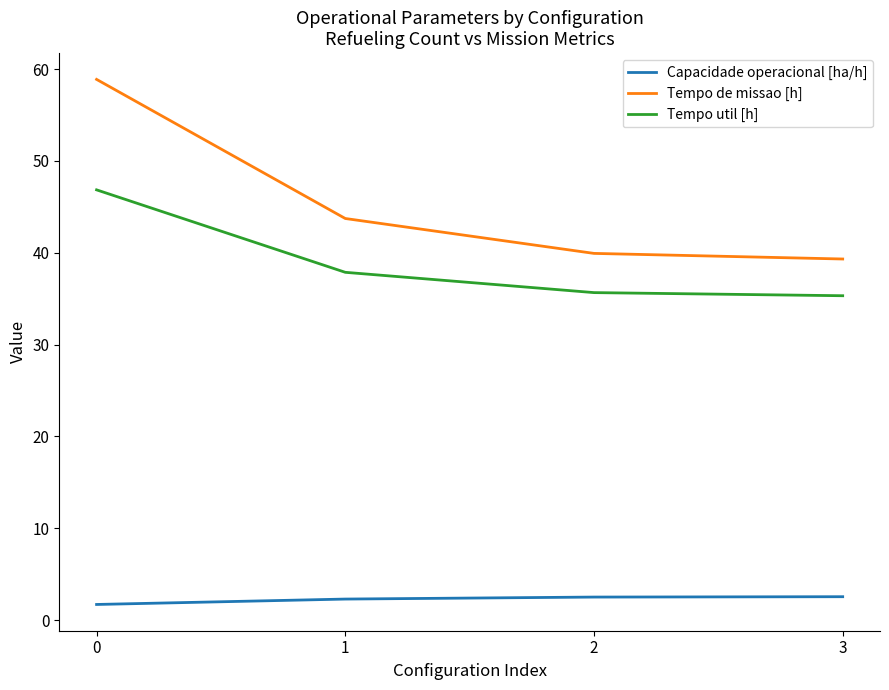

How many series are shown in this chart?

3